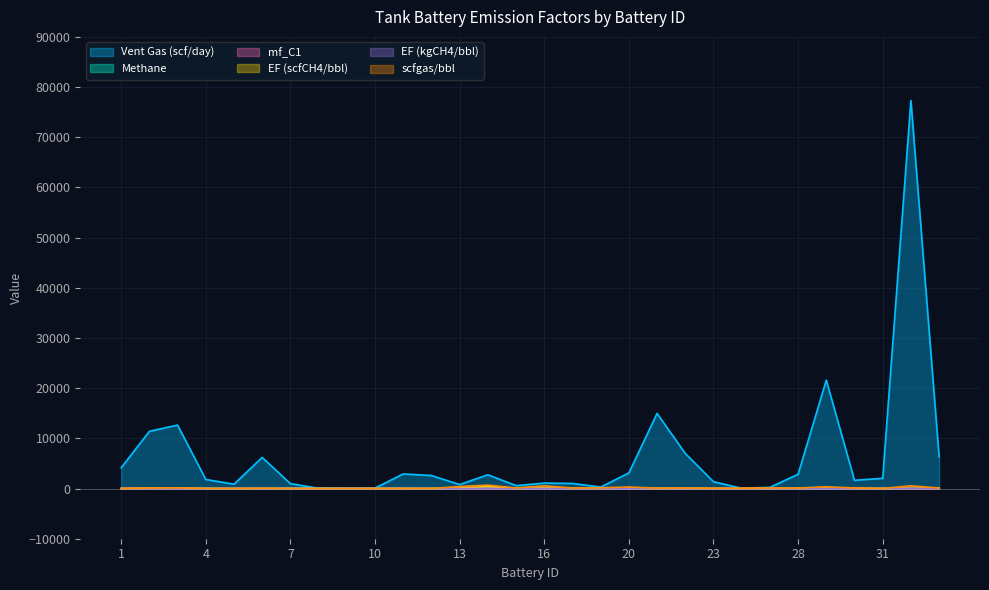

True or false: scfgas/bbl has a value of 544.5 at 13.

False